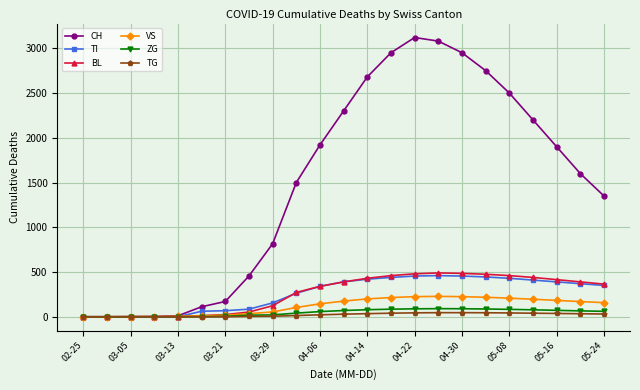

What is the maximum value shown in the chart?

3120